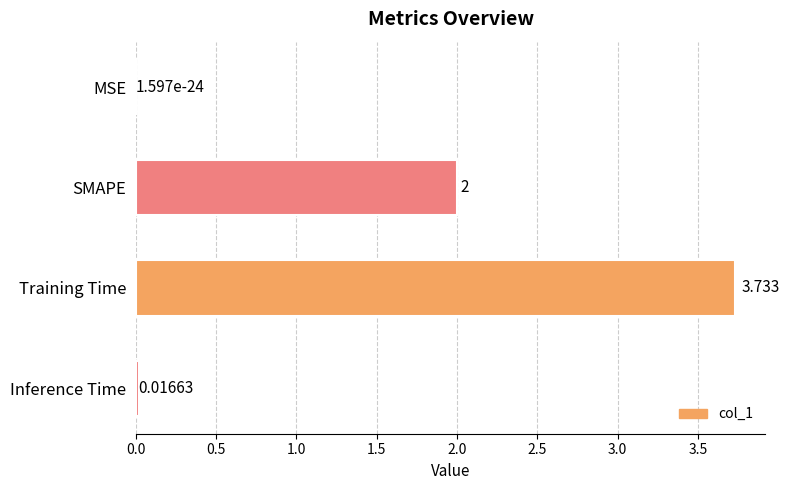

Which has a higher value, Inference Time or SMAPE?

SMAPE